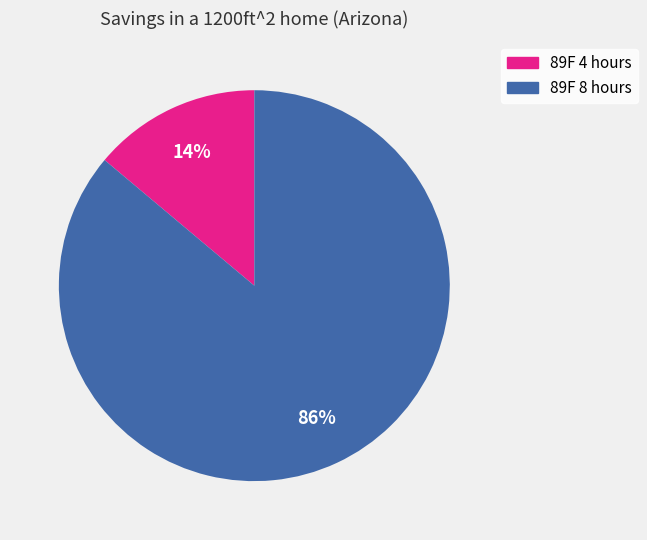

True or false: 89F 8 hours accounts for 86% of the total.

True